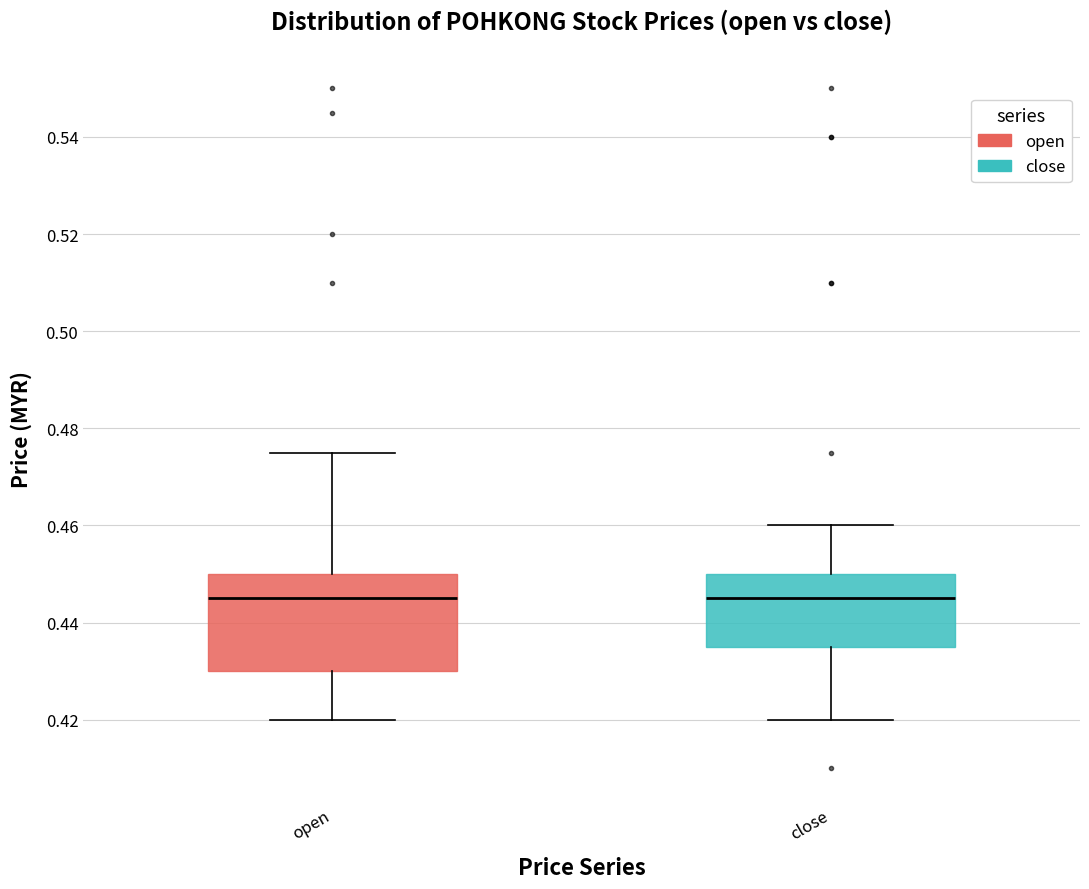

Where does the median line of the box for close sit on the y-axis? The values are not printed on the chart, so give them approximately, as read against the axis.

0.446